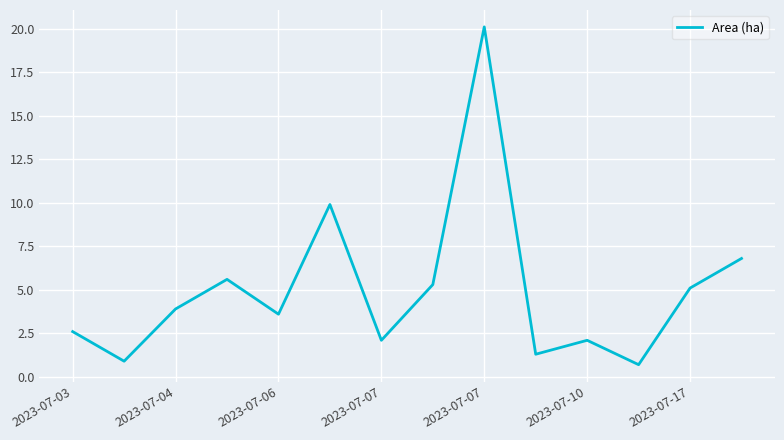

What is the difference between the maximum and minimum values?

19.4